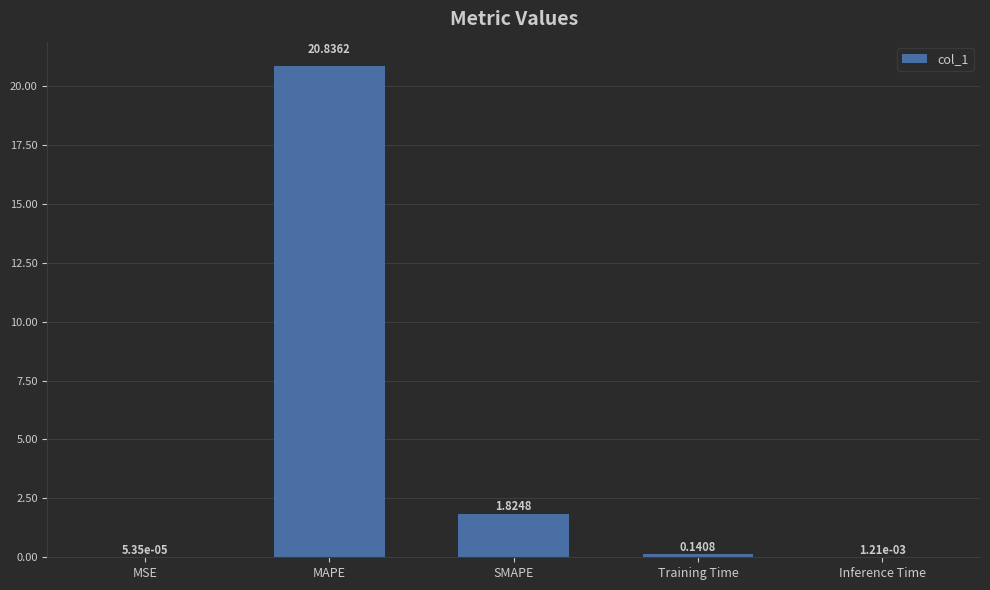

What is the sum of the values at SMAPE and MAPE?

22.7